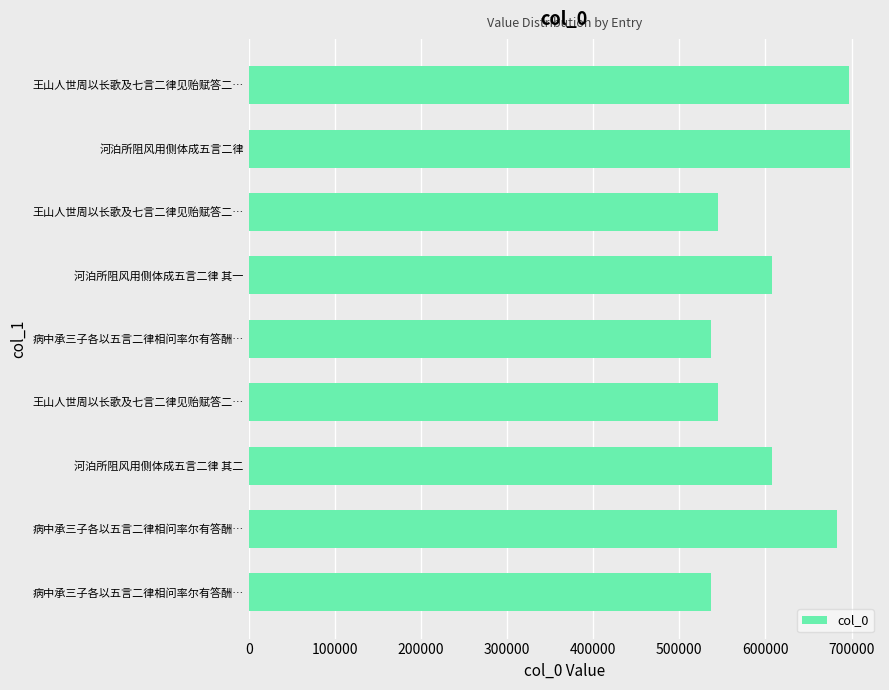

How many data points are less than 607982?

4